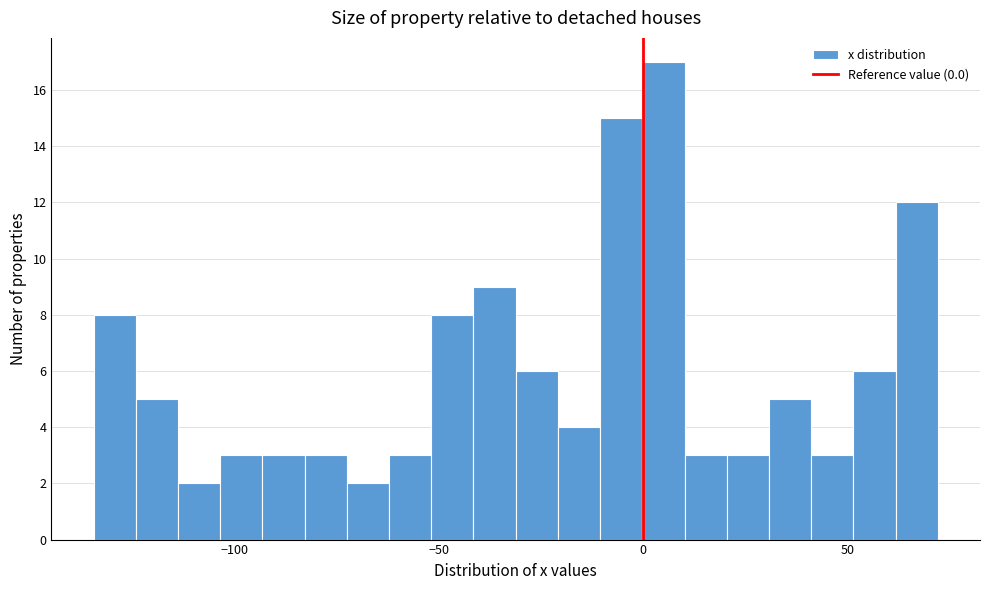

Read against the x-axis, roughly where is the centre of the tallest bar?

5